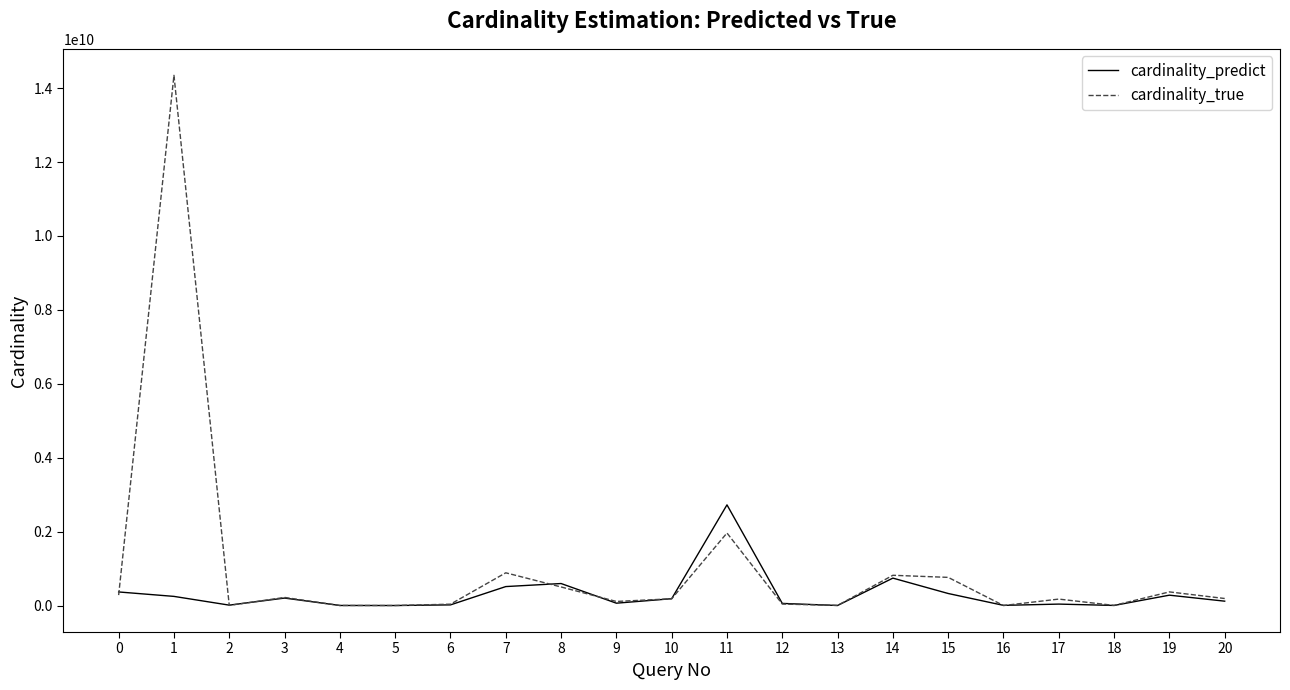

What is the average value of the cardinality_predict series?

309044385.9